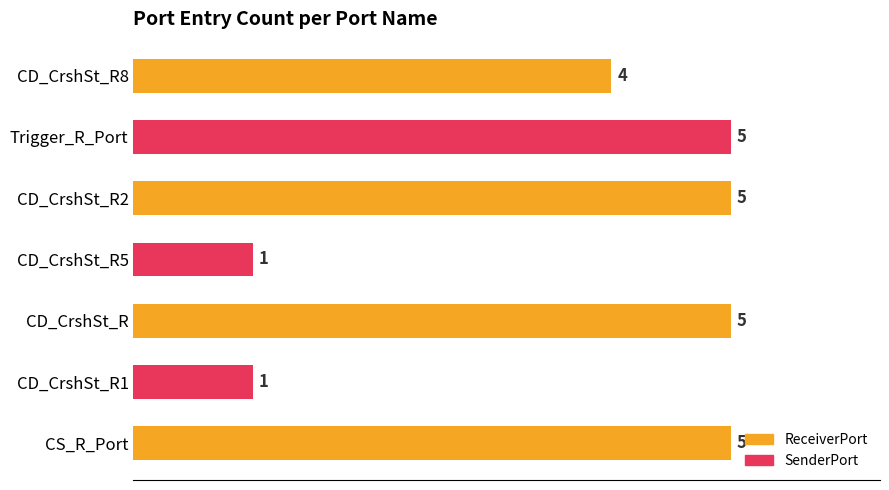

Between CD_CrshSt_R8 and CD_CrshSt_R1, which is larger?

CD_CrshSt_R8